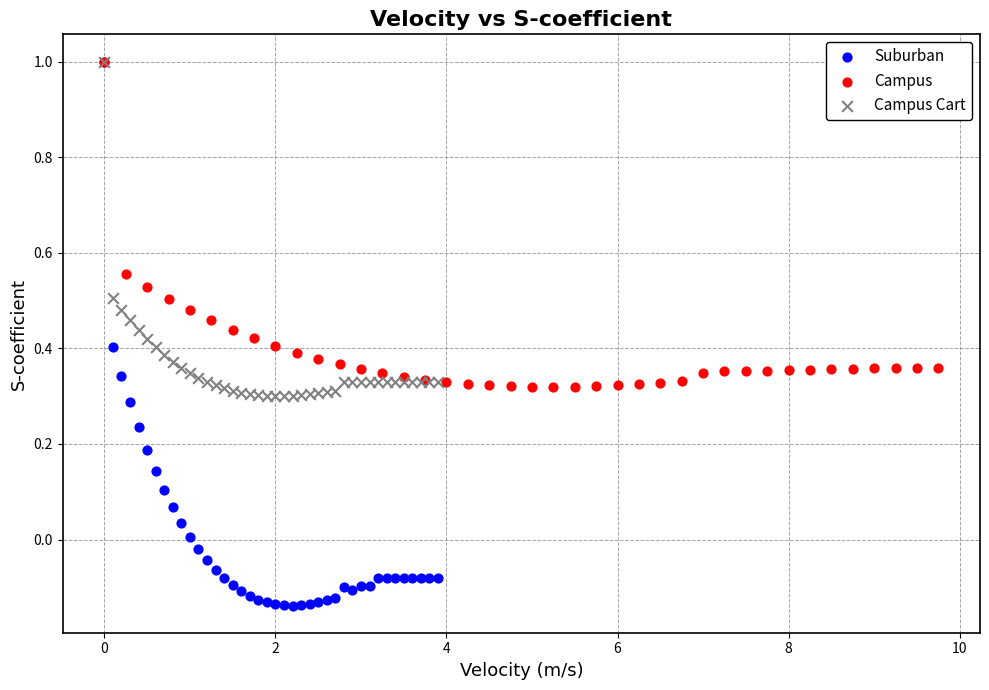

Which series has the largest Y range (max minus min)?

Suburban